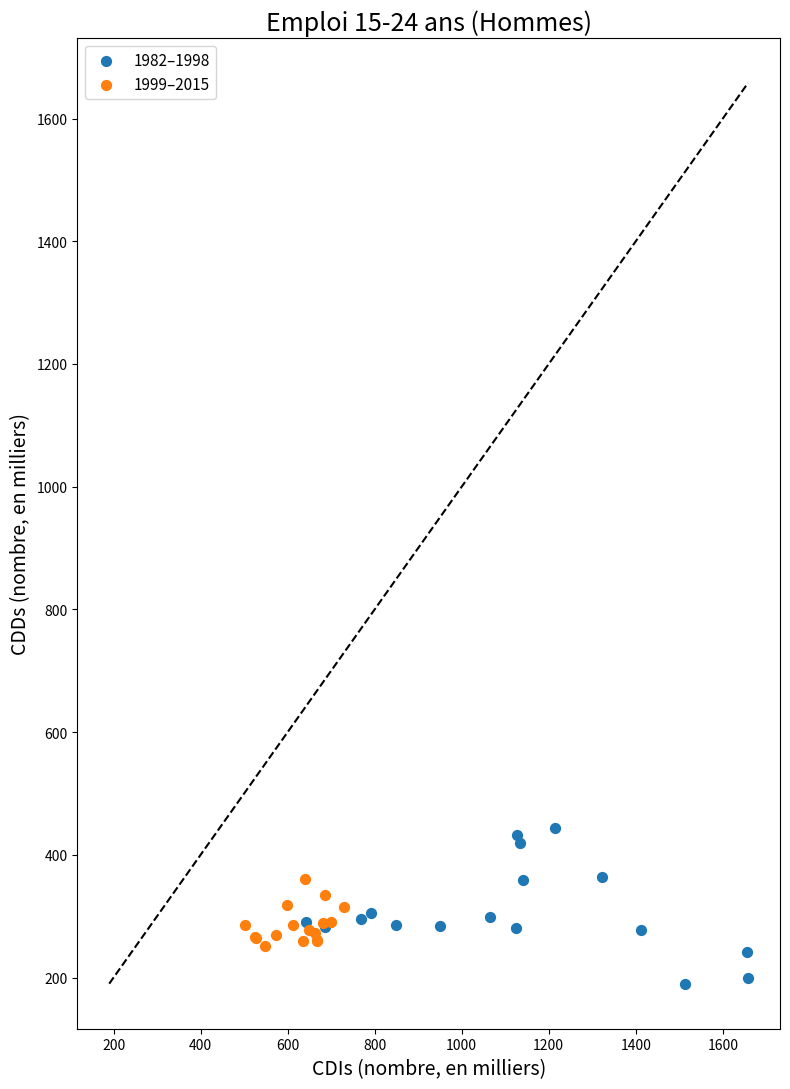

Which series has the largest Y range (max minus min)?

1982–1998